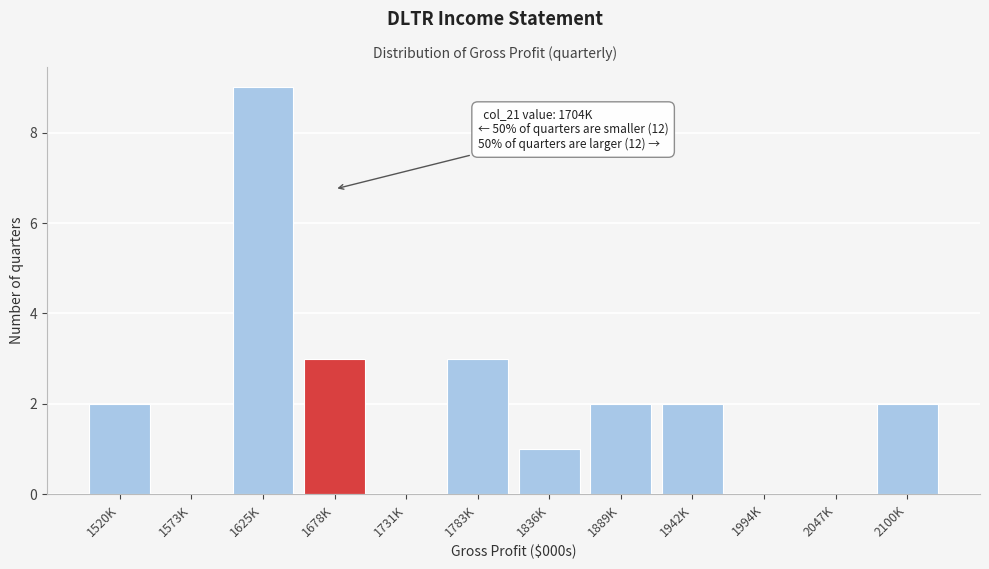

Reading left to right, transcribe all the data shown in this chart.

1520K=2	1573K=0	1625K=9	1678K=3	1731K=0	1783K=3	1836K=1	1889K=2	1942K=2	1994K=0	2047K=0	2100K=2